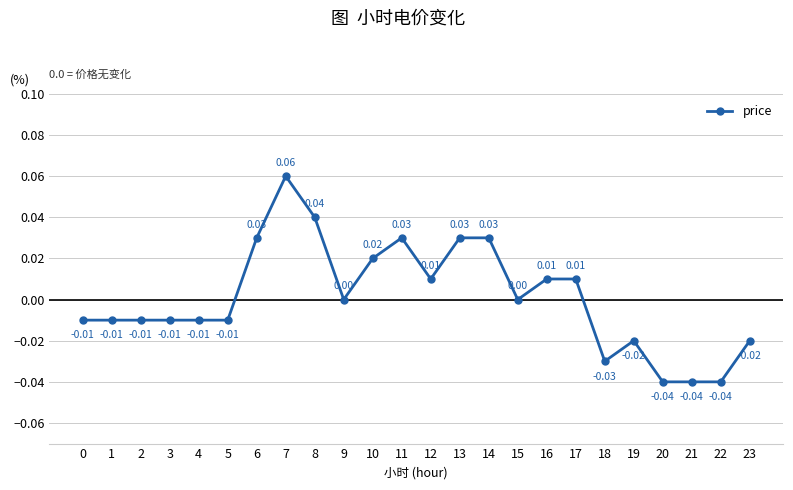

Which has a higher value, 0 or 10?

10